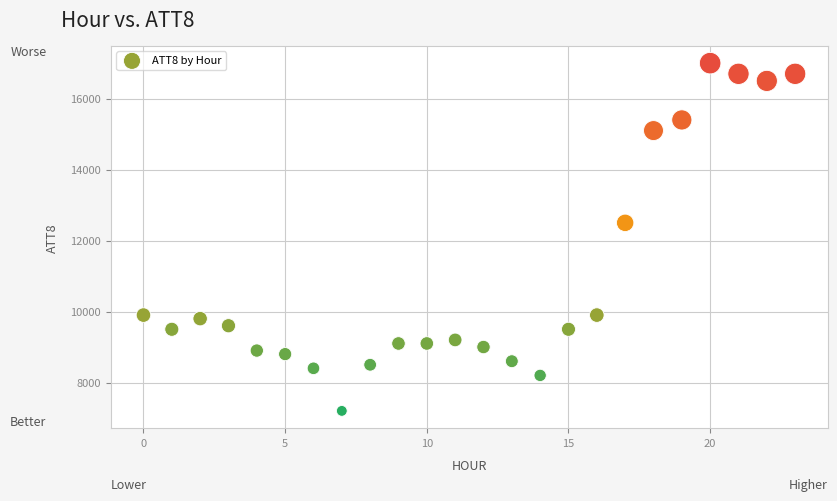

What is the range of Y values (max minus min)?

9800